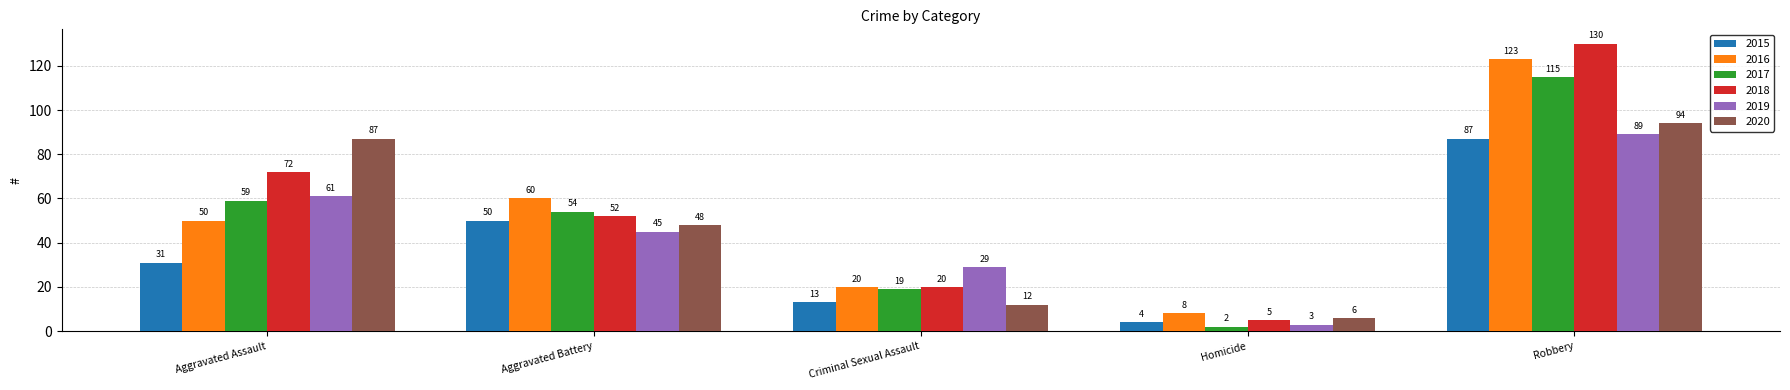

Reading left to right, extract all data points from this chart.

2015: Aggravated Assault=31	Aggravated Battery=50	Criminal Sexual Assault=13	Homicide=4	Robbery=87
2016: Aggravated Assault=50	Aggravated Battery=60	Criminal Sexual Assault=20	Homicide=8	Robbery=123
2017: Aggravated Assault=59	Aggravated Battery=54	Criminal Sexual Assault=19	Homicide=2	Robbery=115
2018: Aggravated Assault=72	Aggravated Battery=52	Criminal Sexual Assault=20	Homicide=5	Robbery=130
2019: Aggravated Assault=61	Aggravated Battery=45	Criminal Sexual Assault=29	Homicide=3	Robbery=89
2020: Aggravated Assault=87	Aggravated Battery=48	Criminal Sexual Assault=12	Homicide=6	Robbery=94